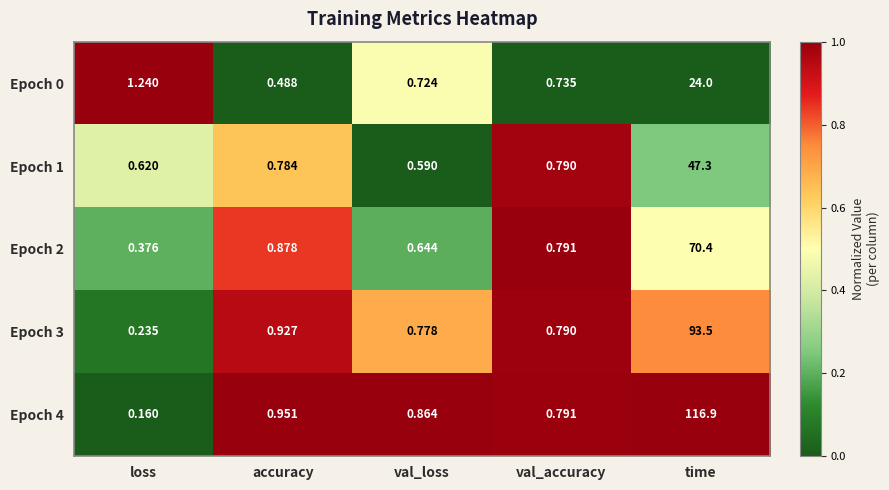

Which series has the largest total across all categories?

Epoch 4